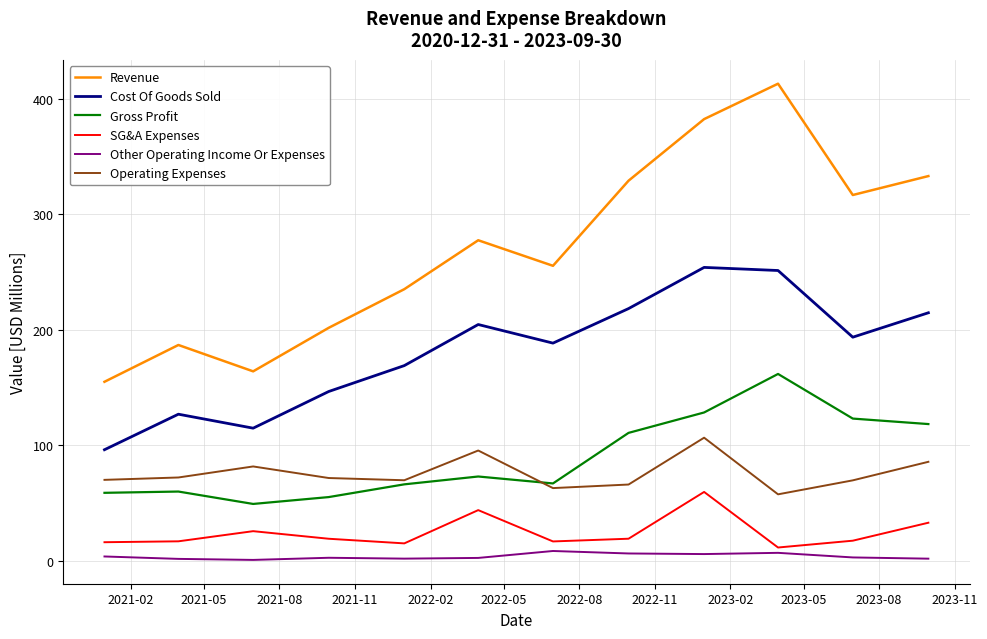

How many lines are shown in the chart?

6